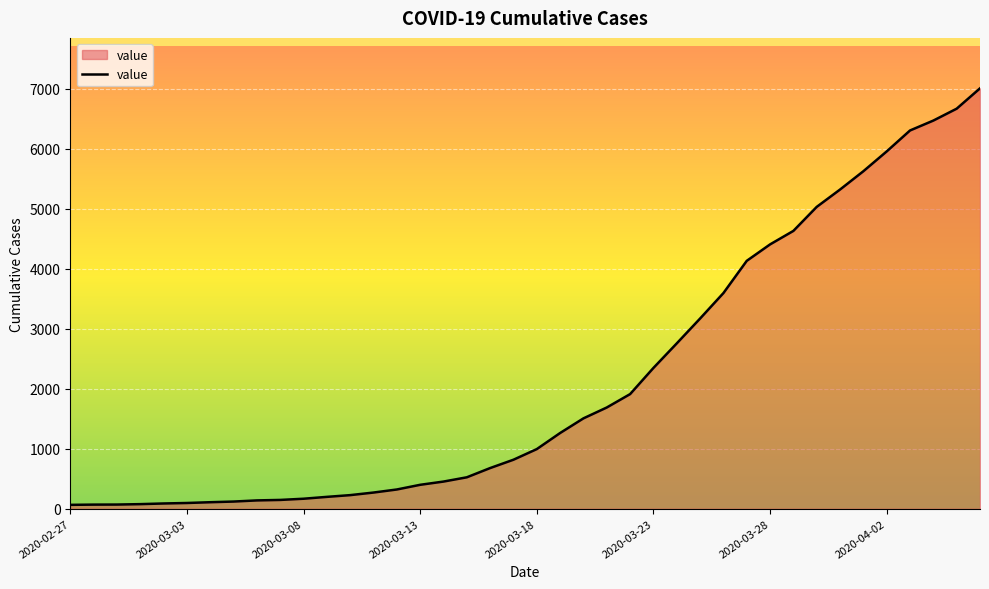

What is the maximum value shown in the chart?

7003